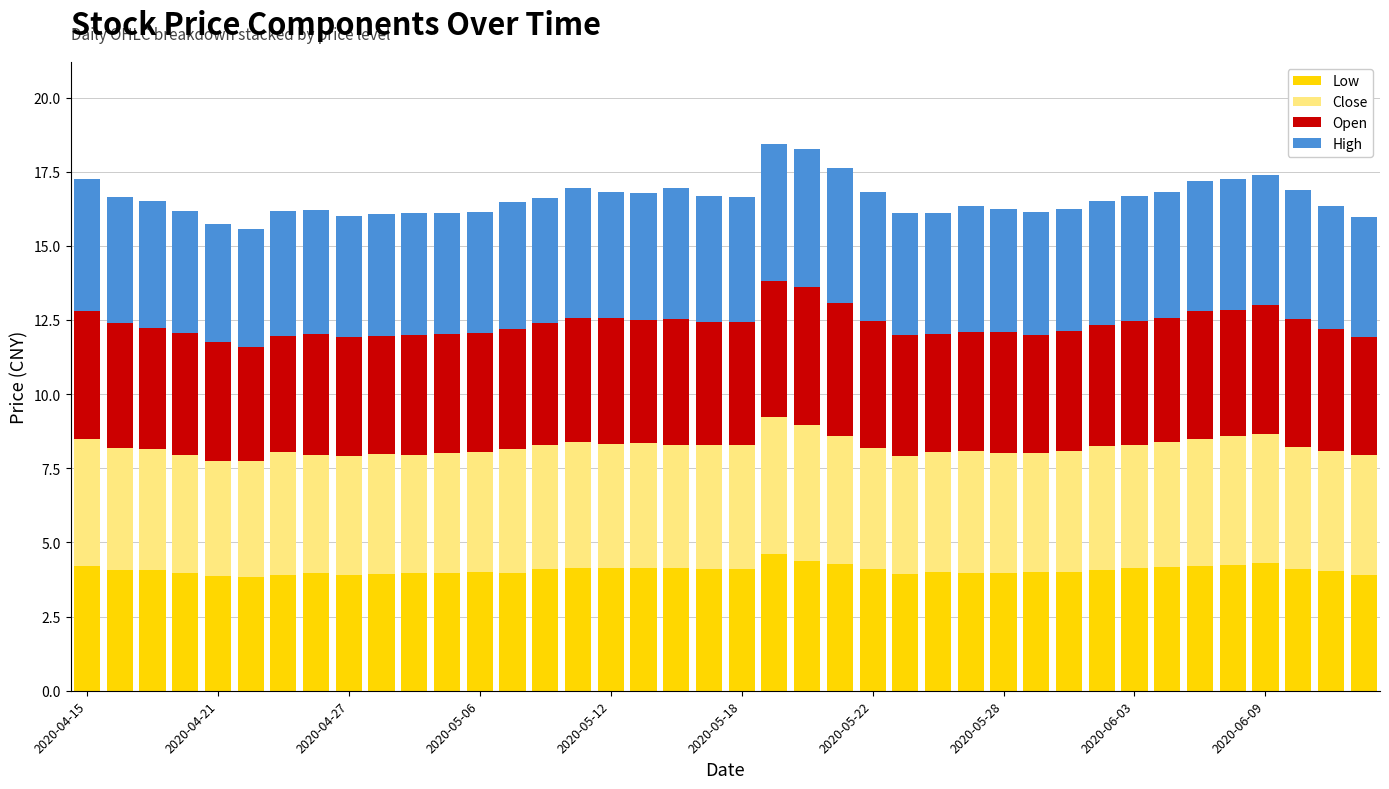

What is the average value of the Low series?

4.1